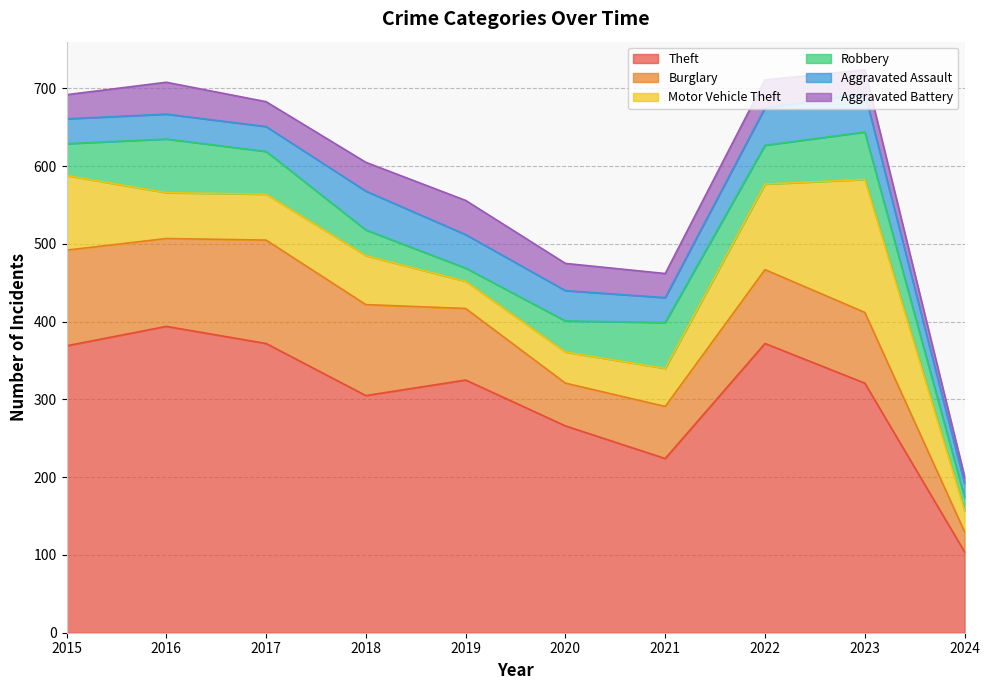

Which series has the largest total across all categories?

Theft